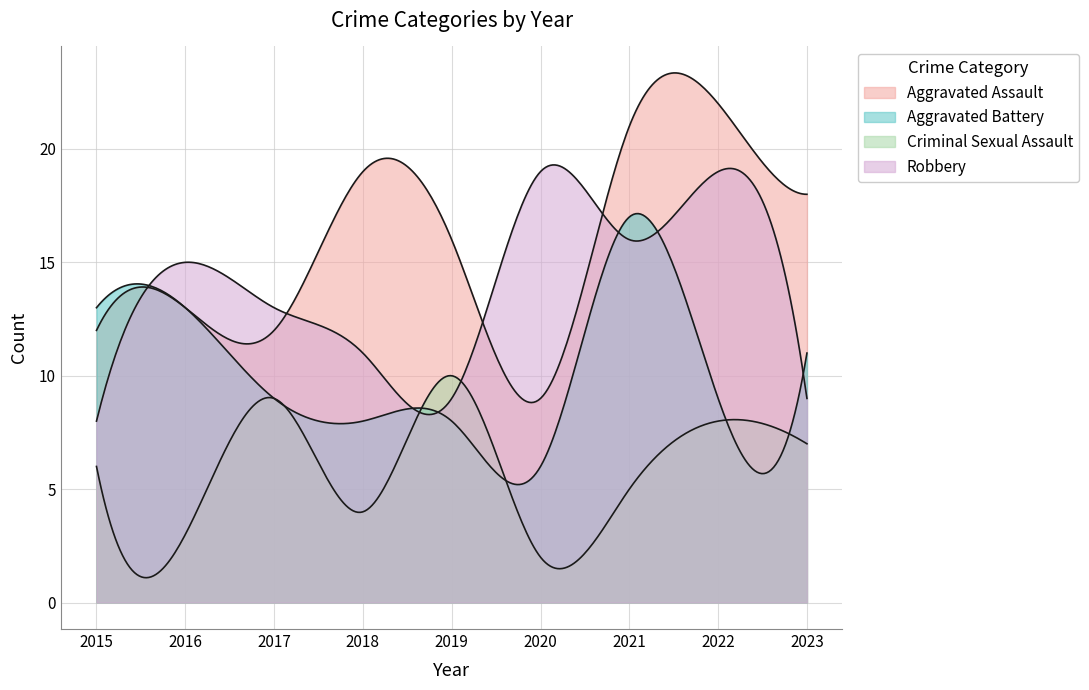

How many intersections are there between Robbery and Aggravated Battery?

4